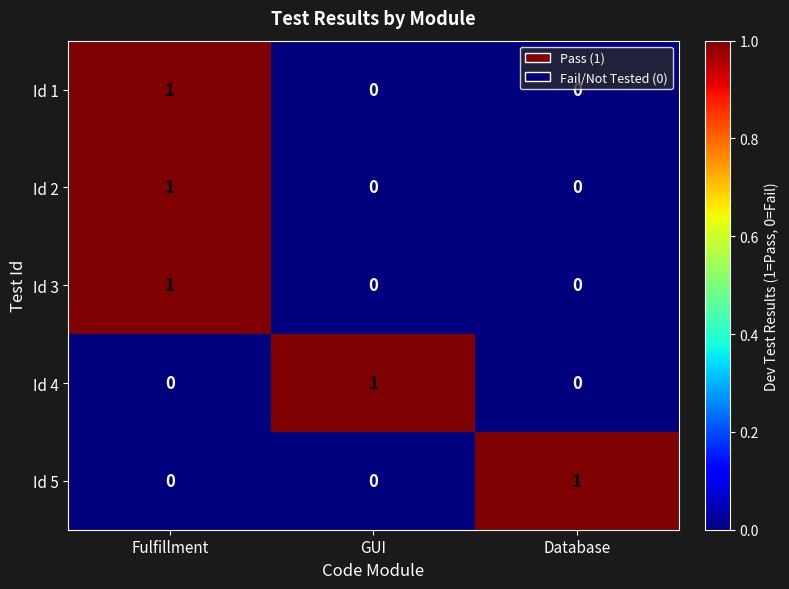

At which category is the sum across all series the highest?

Fulfillment